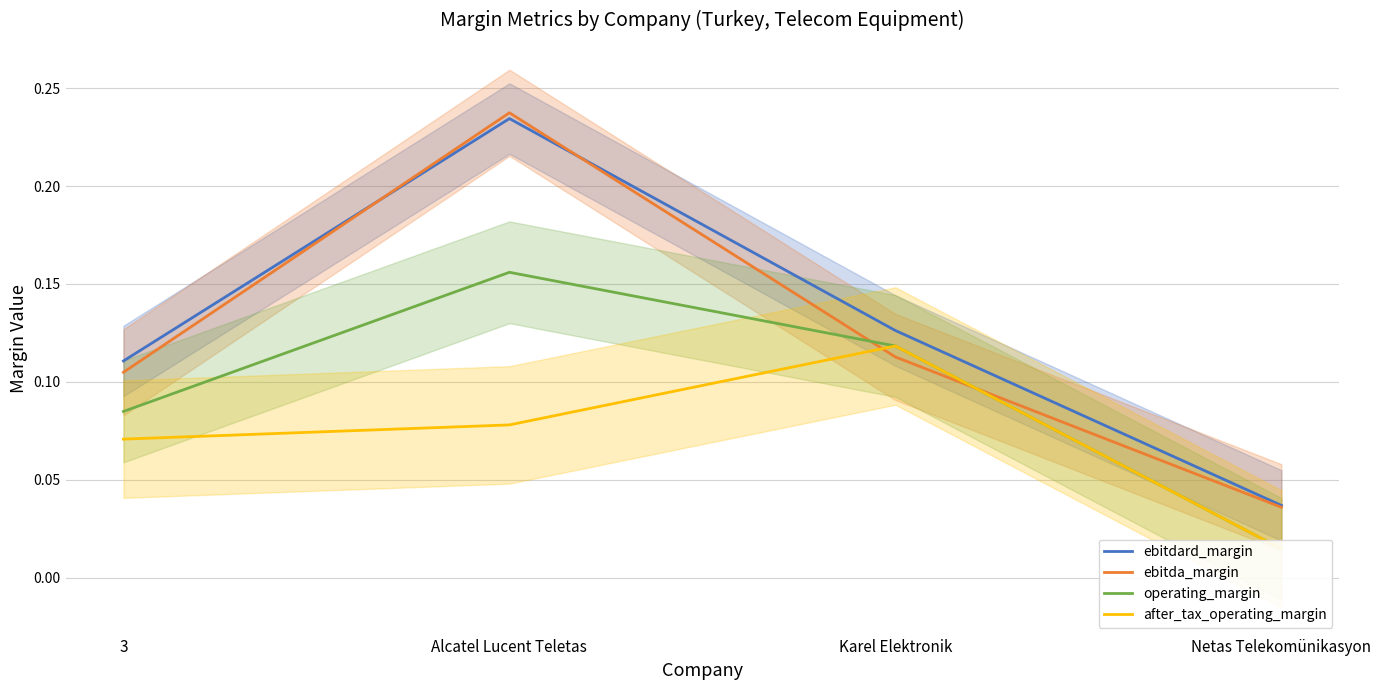

What is the difference between the maximum and minimum values in the operating_margin series?

0.1